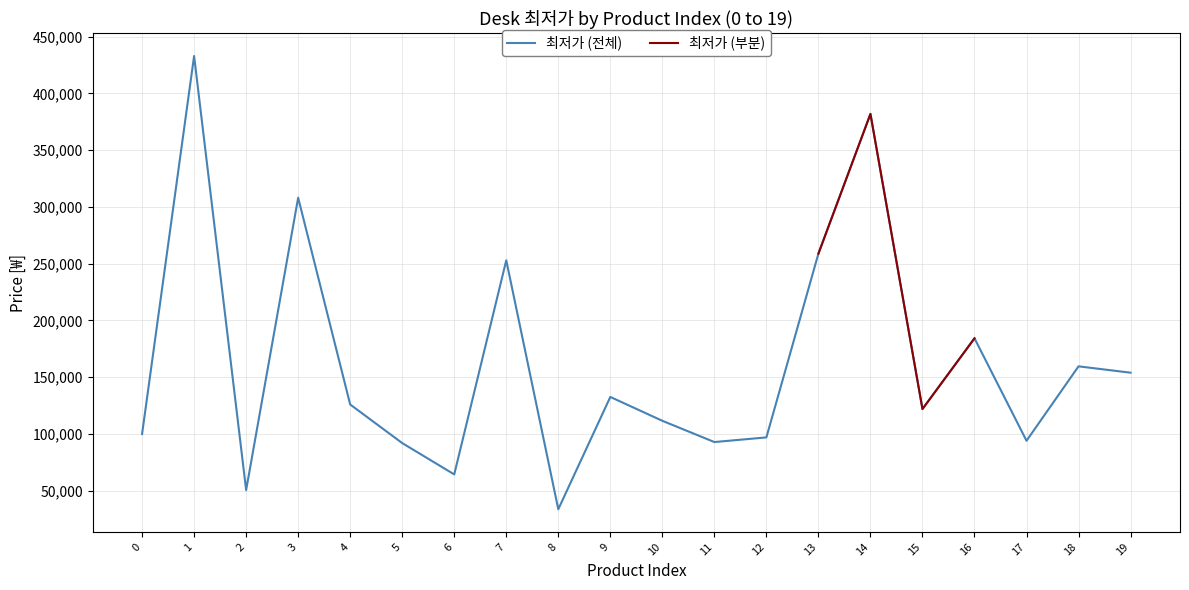

How many interior local peaks (higher than both neighbors) does the data have?

7